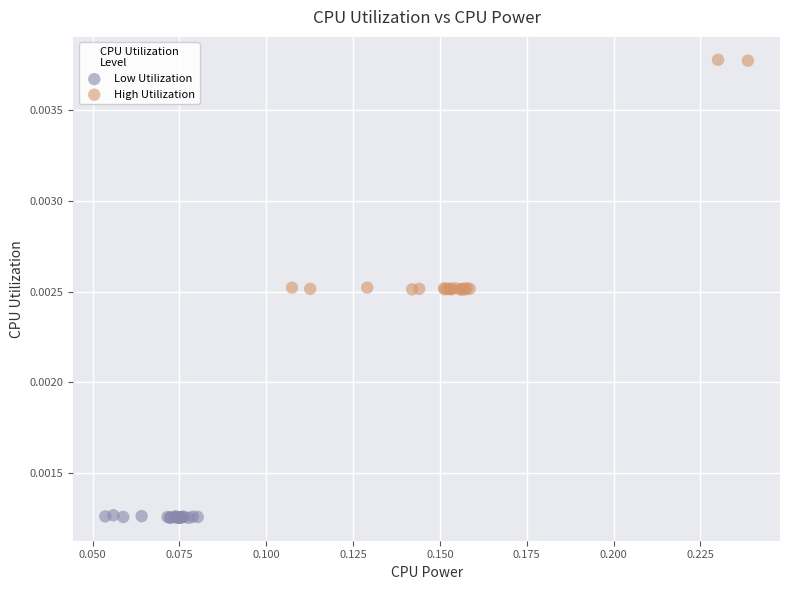

Which series reaches the maximum Y coordinate?

High Utilization